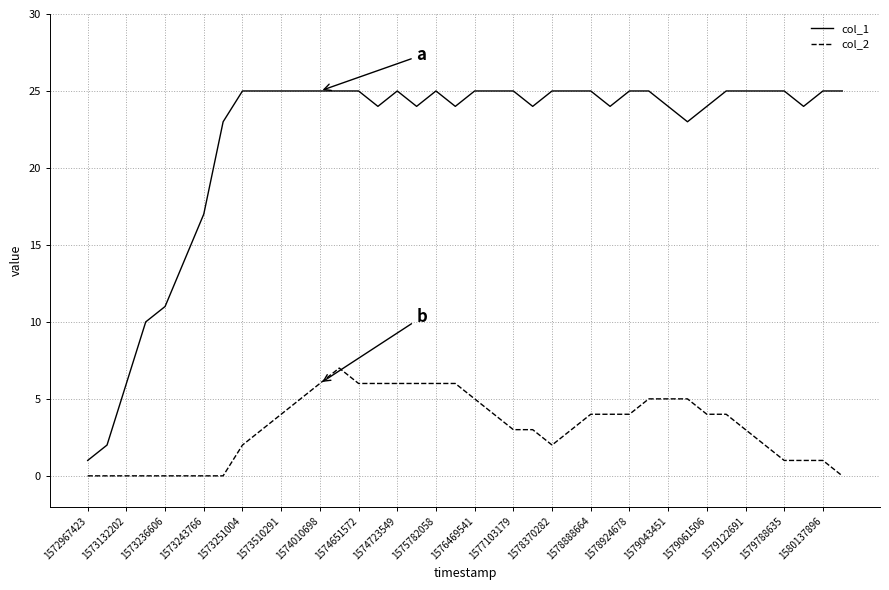

Rank the series by their average value, from highest to lowest.

col_1, col_2